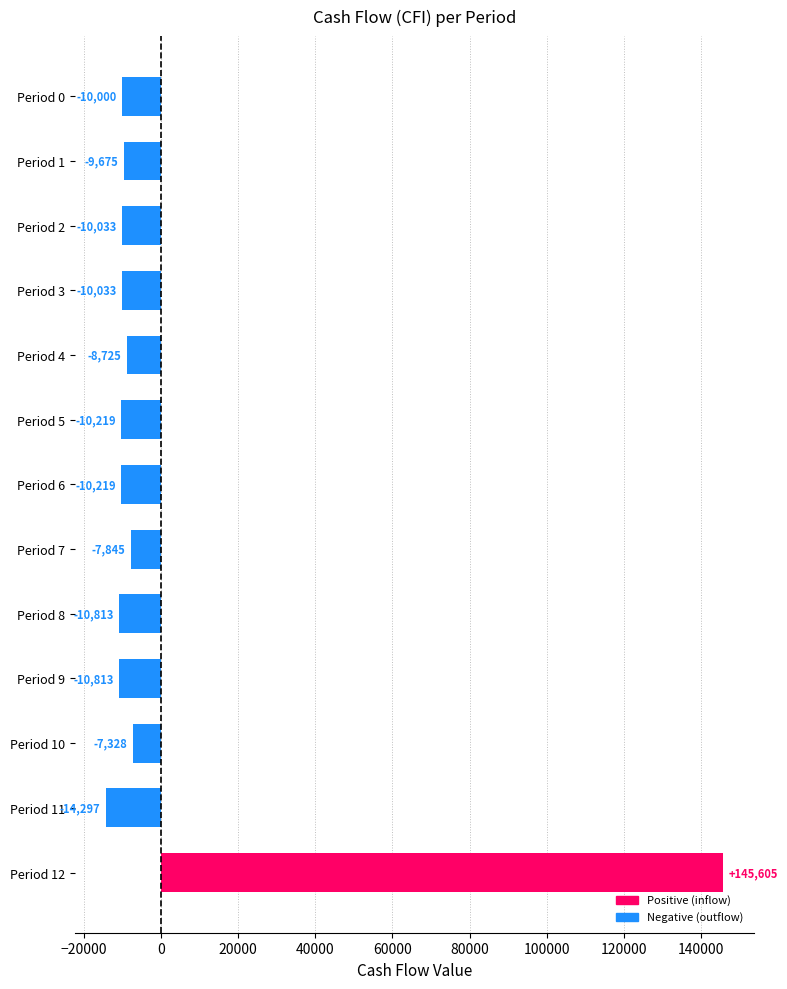

At which category does the chart reach its minimum across all series?

Period 11